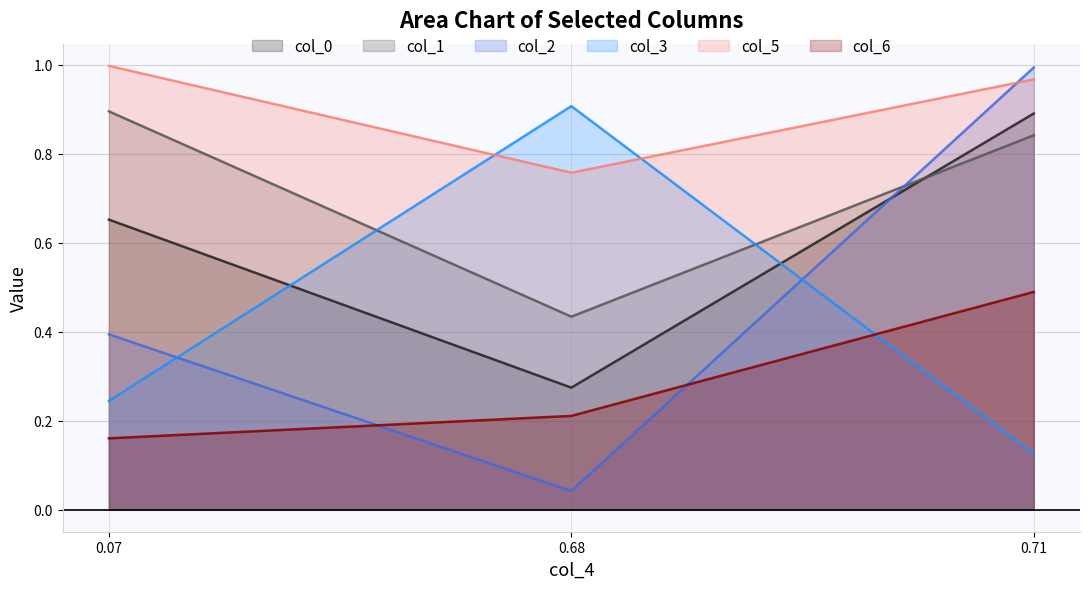

Reading left to right, list all the values displayed in this chart.

col_0: 0.07=0.7	0.68=0.3	0.71=0.9
col_1: 0.07=0.9	0.68=0.4	0.71=0.8
col_2: 0.07=0.4	0.68=0.0	0.71=1.0
col_3: 0.07=0.2	0.68=0.9	0.71=0.1
col_5: 0.07=1.0	0.68=0.8	0.71=1.0
col_6: 0.07=0.2	0.68=0.2	0.71=0.5